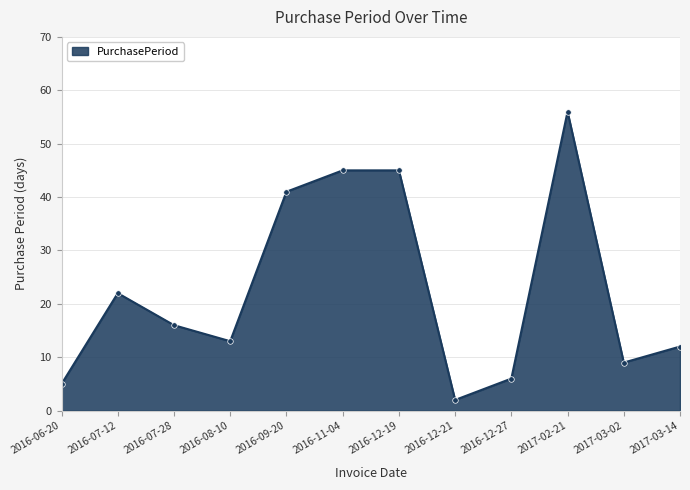

At which category does the chart reach its peak across all series?

2017-02-21